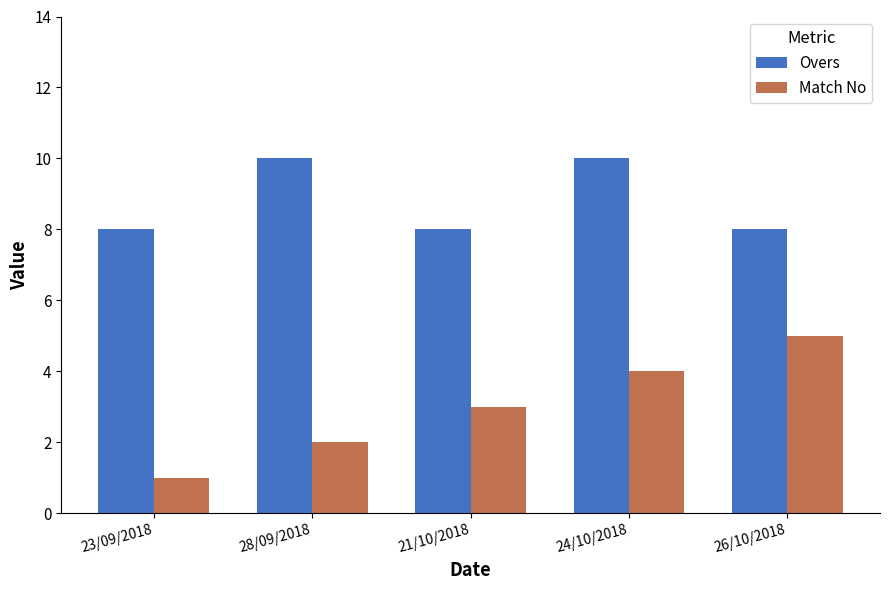

List the labels in order of Match No value, smallest first.

23/09/2018, 28/09/2018, 21/10/2018, 24/10/2018, 26/10/2018